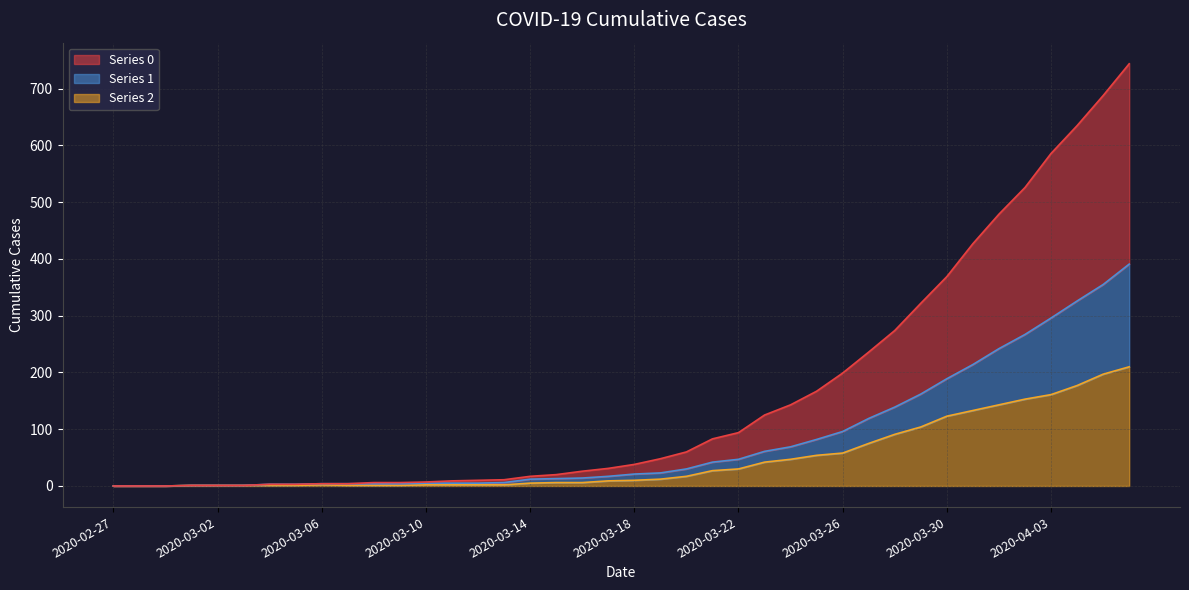

What position from the left is 2020-03-16?

19